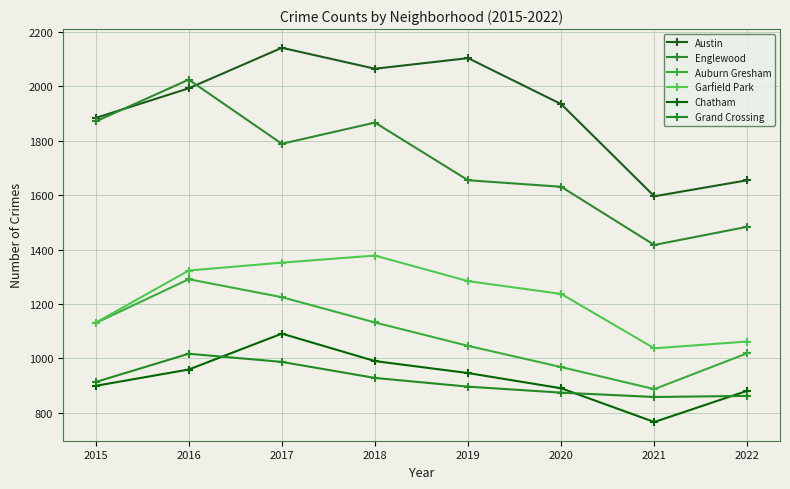

At which category does the chart reach its minimum across all series?

2021